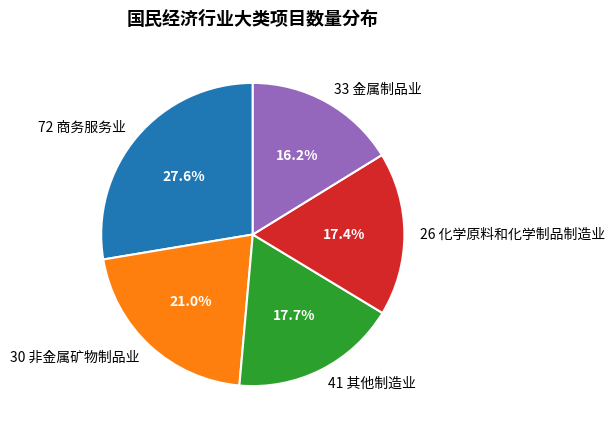

Is there any slice that represents more than half of the pie?

No